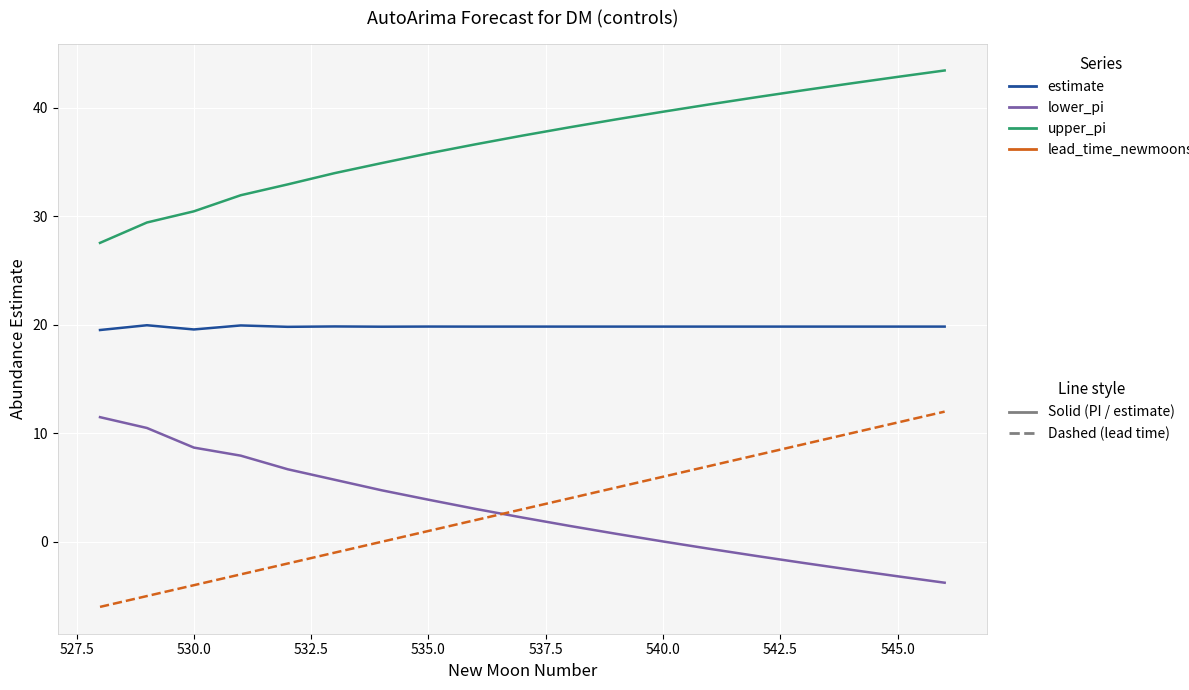

What is the minimum value shown in the chart?

-6.0